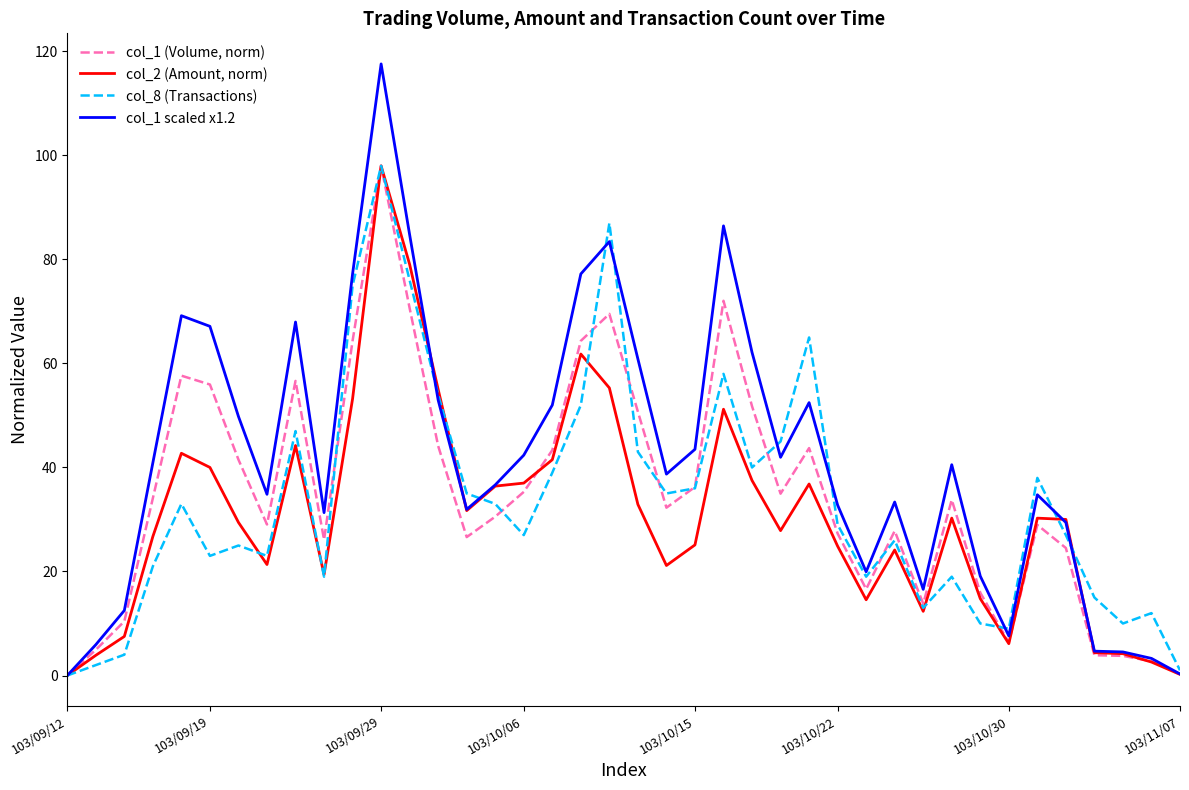

What is the greatest value displayed?

117.6